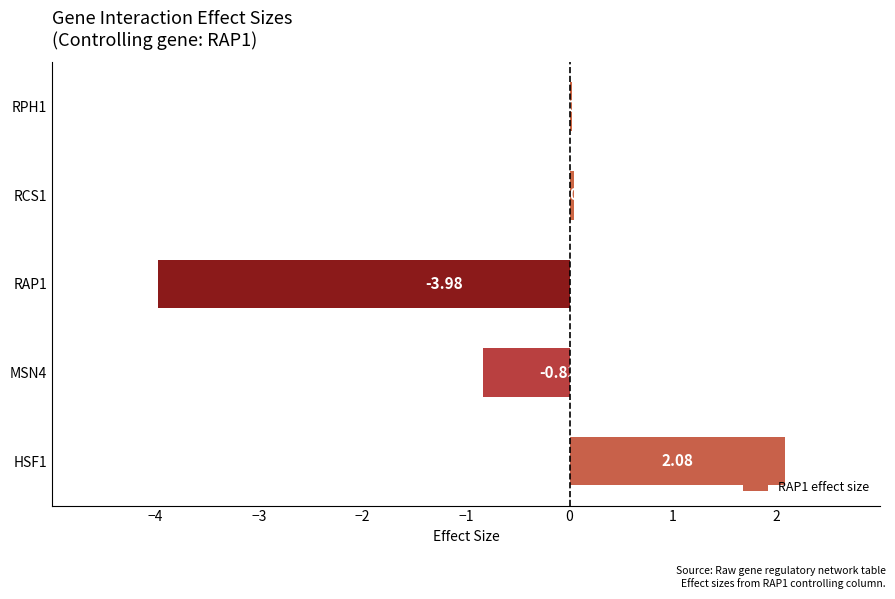

What is the sum of all values?

-2.7